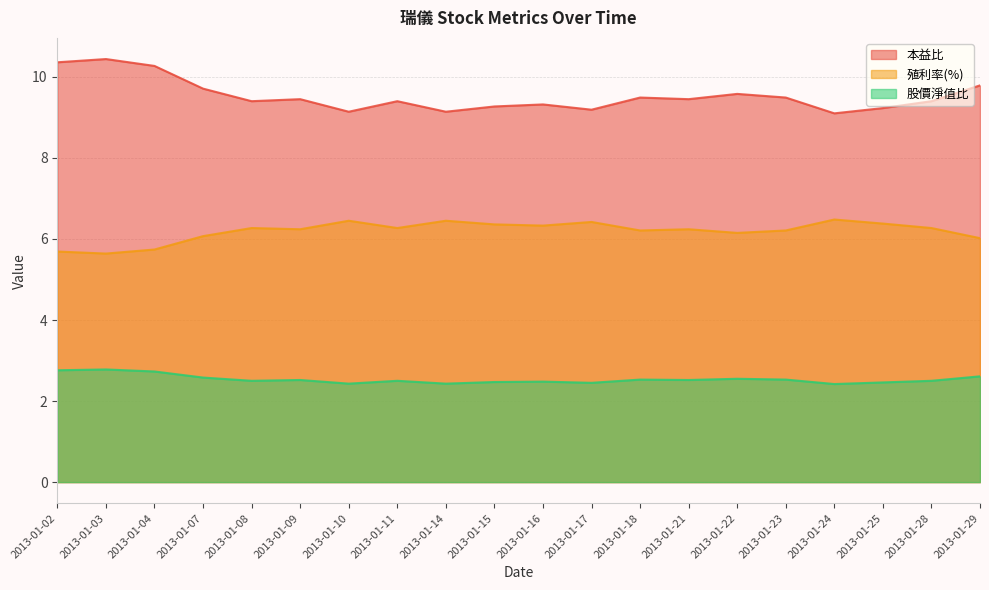

Reading left to right, extract all data points from this chart.

本益比: 2013-01-02=10.4	2013-01-03=10.4	2013-01-04=10.3	2013-01-07=9.7	2013-01-08=9.4	2013-01-09=9.4	2013-01-10=9.1	2013-01-11=9.4	2013-01-14=9.1	2013-01-15=9.3	2013-01-16=9.3	2013-01-17=9.2	2013-01-18=9.5	2013-01-21=9.4	2013-01-22=9.6	2013-01-23=9.5	2013-01-24=9.1	2013-01-25=9.2	2013-01-28=9.4	2013-01-29=9.8
殖利率(%): 2013-01-02=5.7	2013-01-03=5.6	2013-01-04=5.7	2013-01-07=6.1	2013-01-08=6.3	2013-01-09=6.2	2013-01-10=6.5	2013-01-11=6.3	2013-01-14=6.5	2013-01-15=6.4	2013-01-16=6.3	2013-01-17=6.4	2013-01-18=6.2	2013-01-21=6.2	2013-01-22=6.2	2013-01-23=6.2	2013-01-24=6.5	2013-01-25=6.4	2013-01-28=6.3	2013-01-29=6.0
股價淨值比: 2013-01-02=2.8	2013-01-03=2.8	2013-01-04=2.7	2013-01-07=2.6	2013-01-08=2.5	2013-01-09=2.5	2013-01-10=2.4	2013-01-11=2.5	2013-01-14=2.4	2013-01-15=2.5	2013-01-16=2.5	2013-01-17=2.5	2013-01-18=2.5	2013-01-21=2.5	2013-01-22=2.5	2013-01-23=2.5	2013-01-24=2.4	2013-01-25=2.5	2013-01-28=2.5	2013-01-29=2.6